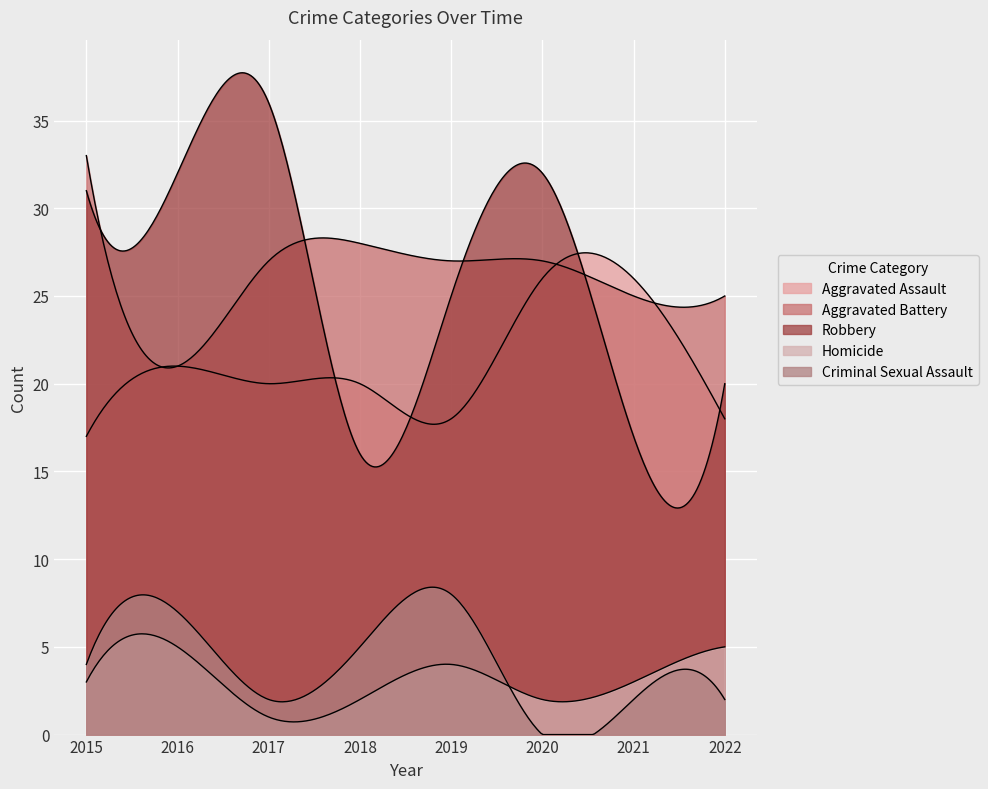

How many distinct data groups are displayed?

5